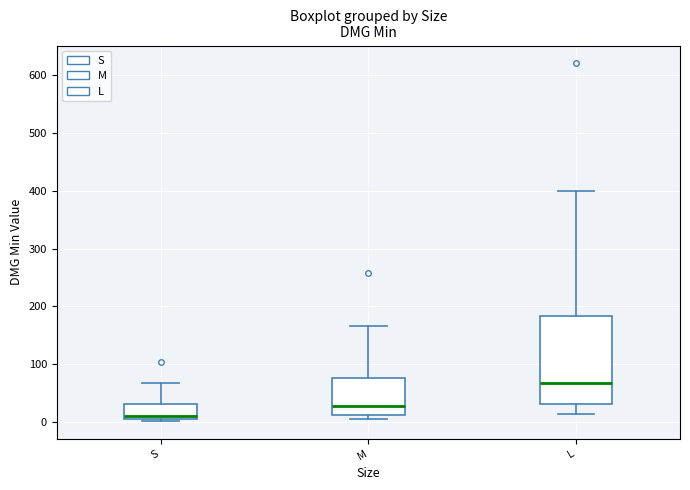

Reading left to right, transcribe this box plot: for each box, give where its median line is, the range the box spans, and where its two whiskers end, as read against the y-axis. The values are not printed on the chart, so give them approximately, as read against the axis.

S: median 10 (just above the box's lower edge), box 10 to 30, whiskers 0 to 70
M: median 30, box 10 to 80, whiskers 10 (just below the box's lower edge) to 170
L: median 70, box 30 to 180, whiskers 10 to 400